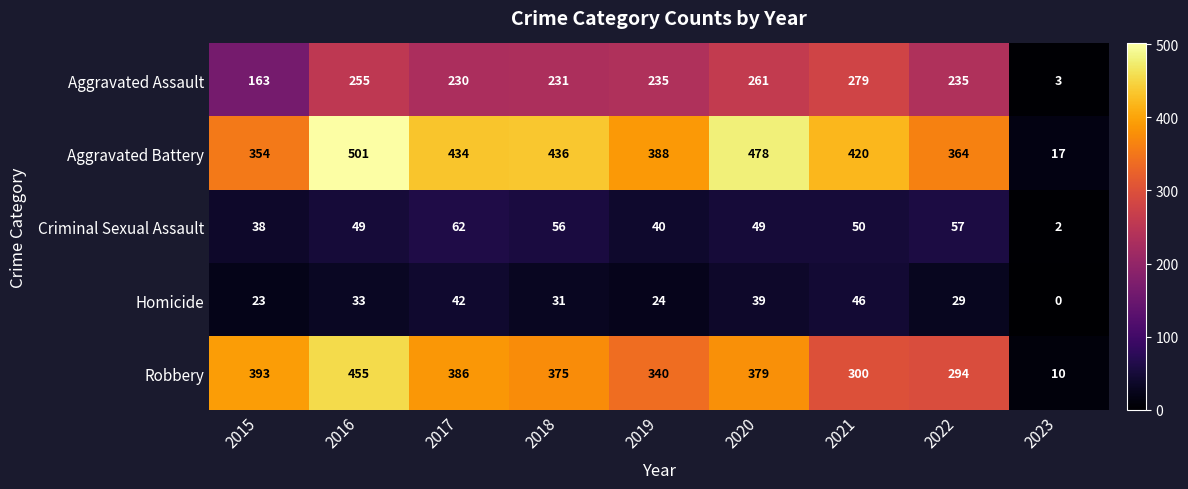

Rank the series at 2015 from highest to lowest value.

Robbery, Aggravated Battery, Aggravated Assault, Criminal Sexual Assault, Homicide